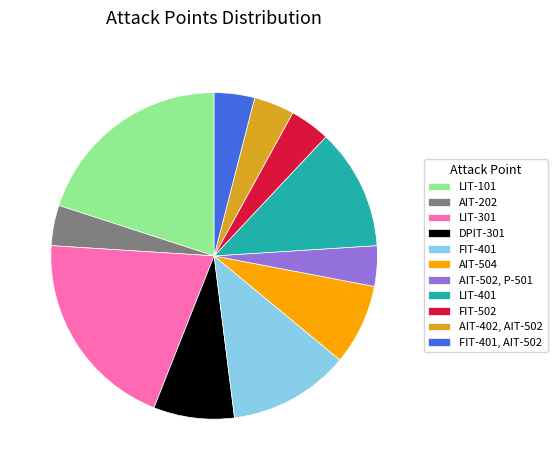

Approximately how many times larger is the value at FIT-502 compared to DPIT-301?

0.5